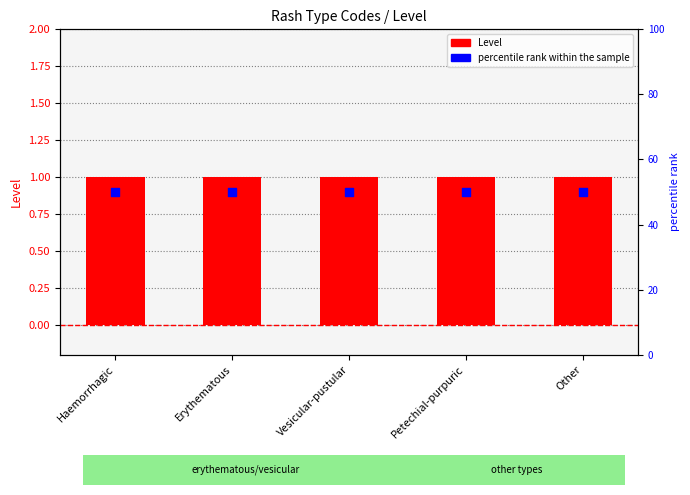

Is the value of percentile rank within the sample at Petechial-purpuric greater than the value of Level at Erythematous?

Yes